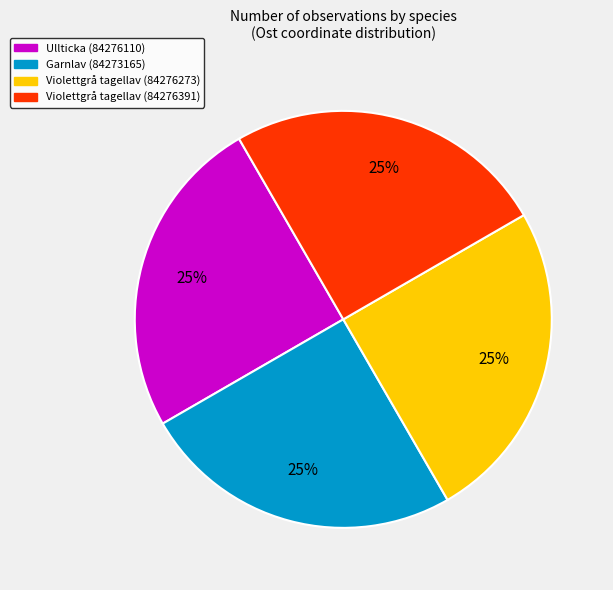

To the nearest percent, what is the average slice percentage?

25%